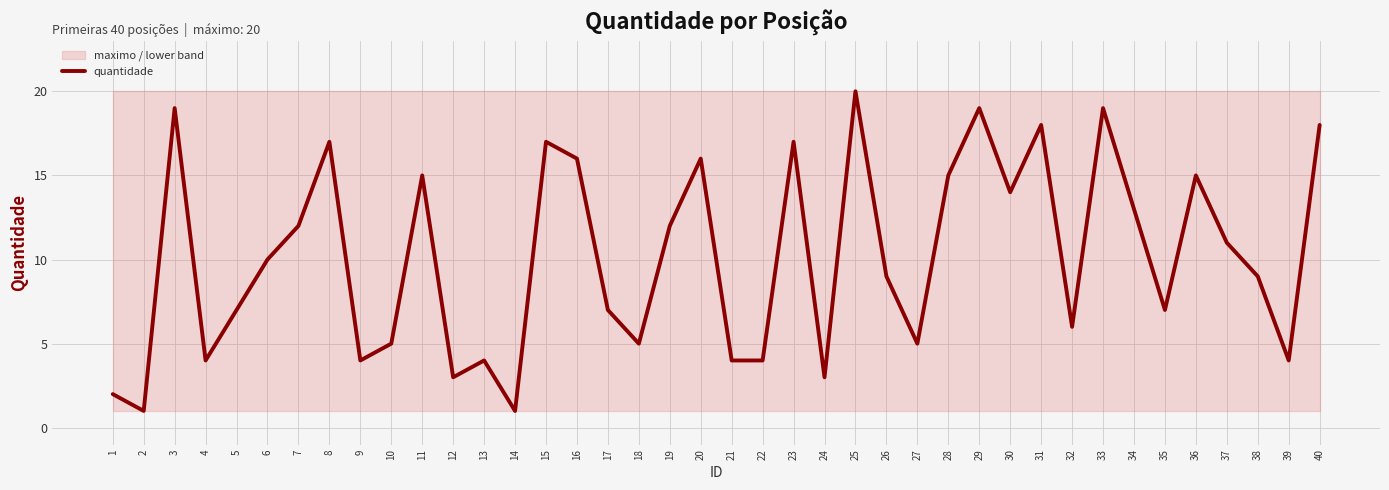

At which category does the data reach its first local valley?

2